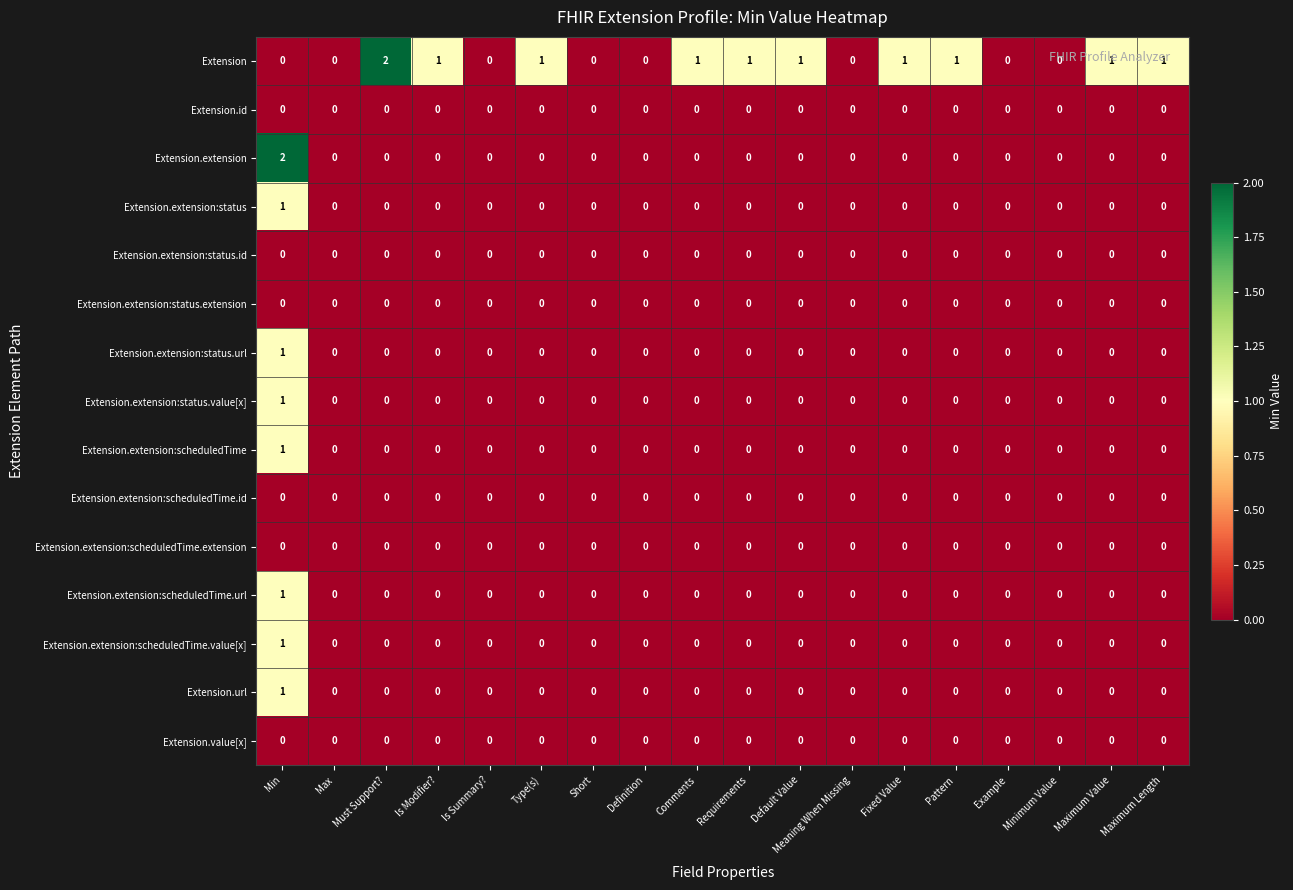

What is the sum of all Extension values?

11